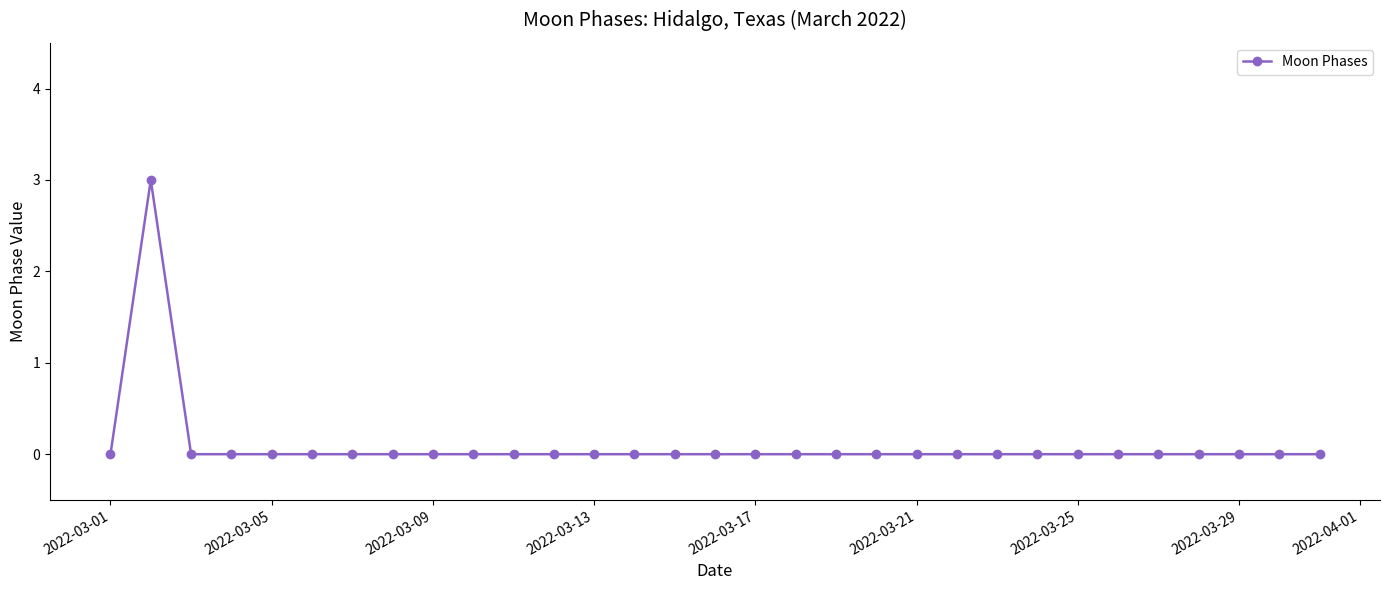

True or false: the data has more than 0 interior local peaks.

True